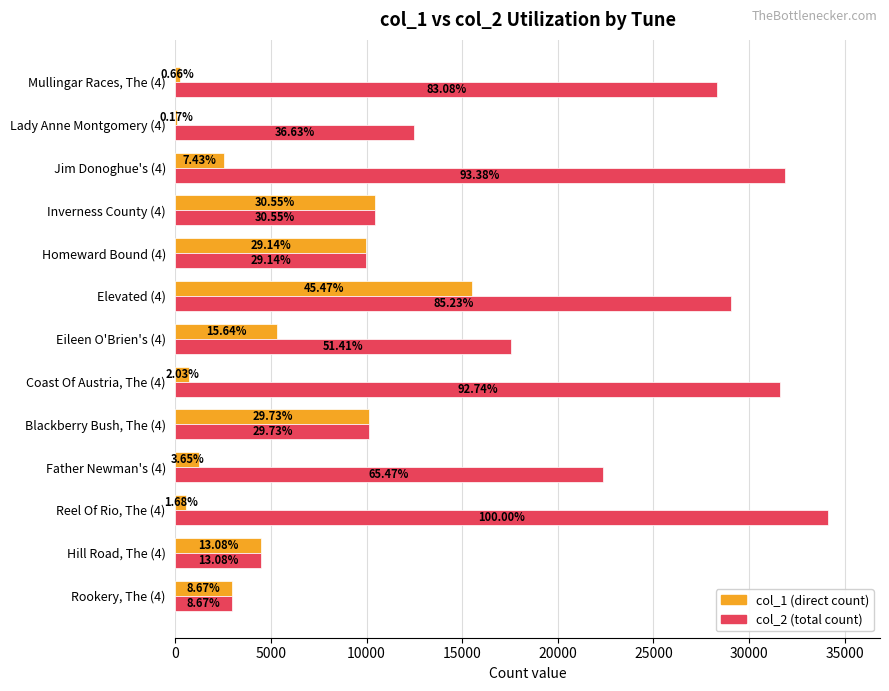

What are all the series names shown in the legend?

col_1 (direct count), col_2 (total count)